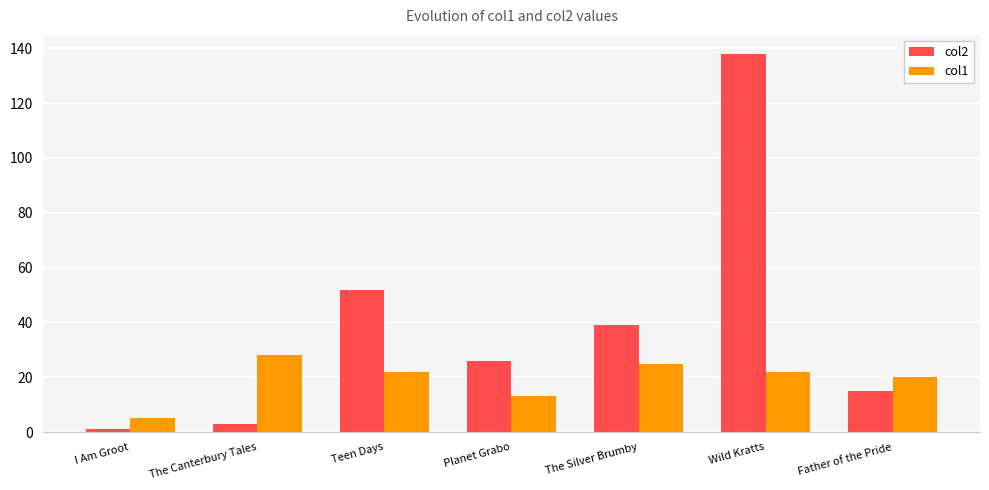

How many bars are there in total?

14